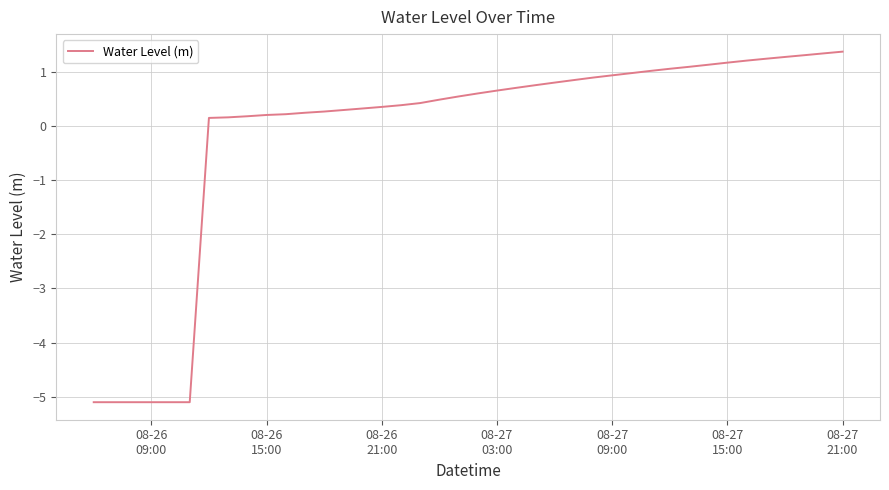

What is the greatest value displayed?

1.4